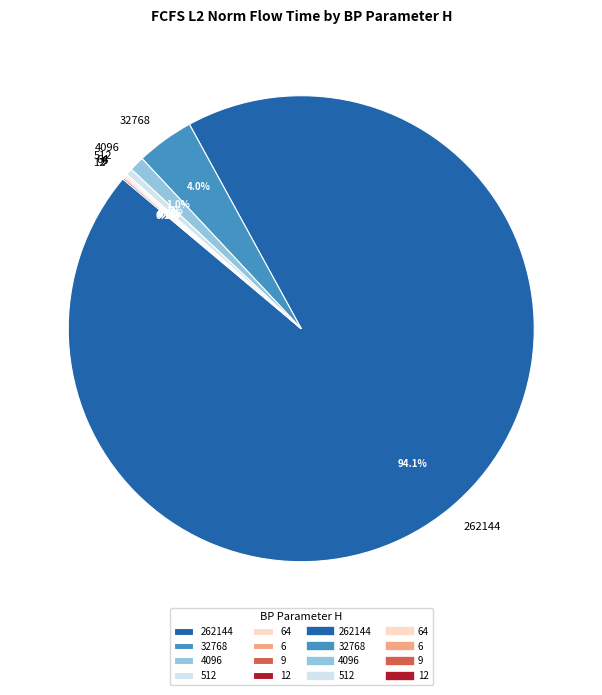

Is there any slice that represents more than half of the pie?

Yes